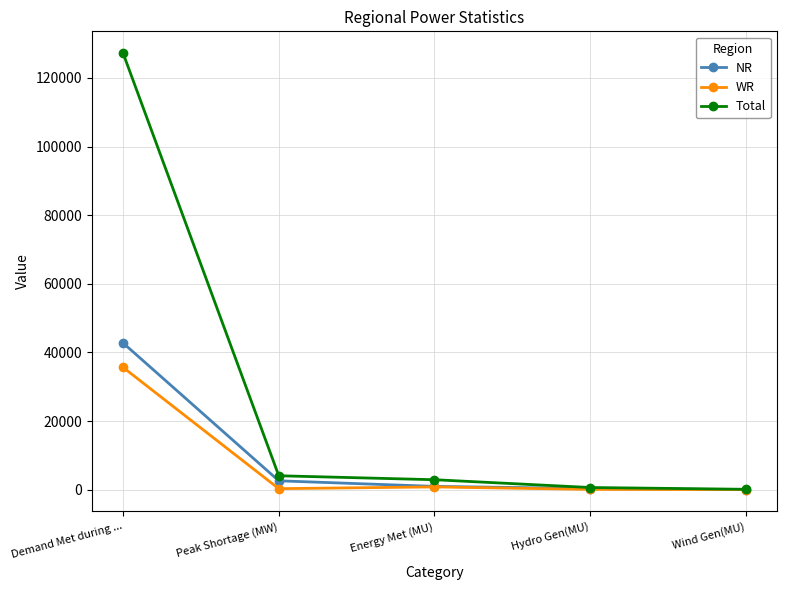

What value does the NR series have at Energy Met (MU), to the nearest 10?

960